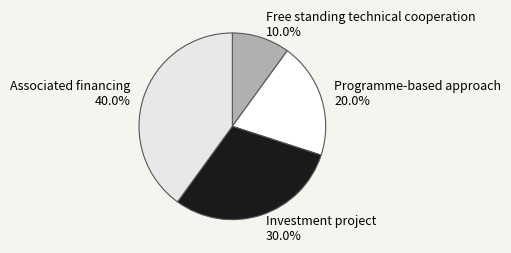

Does Associated financing represent more than half of the total?

No